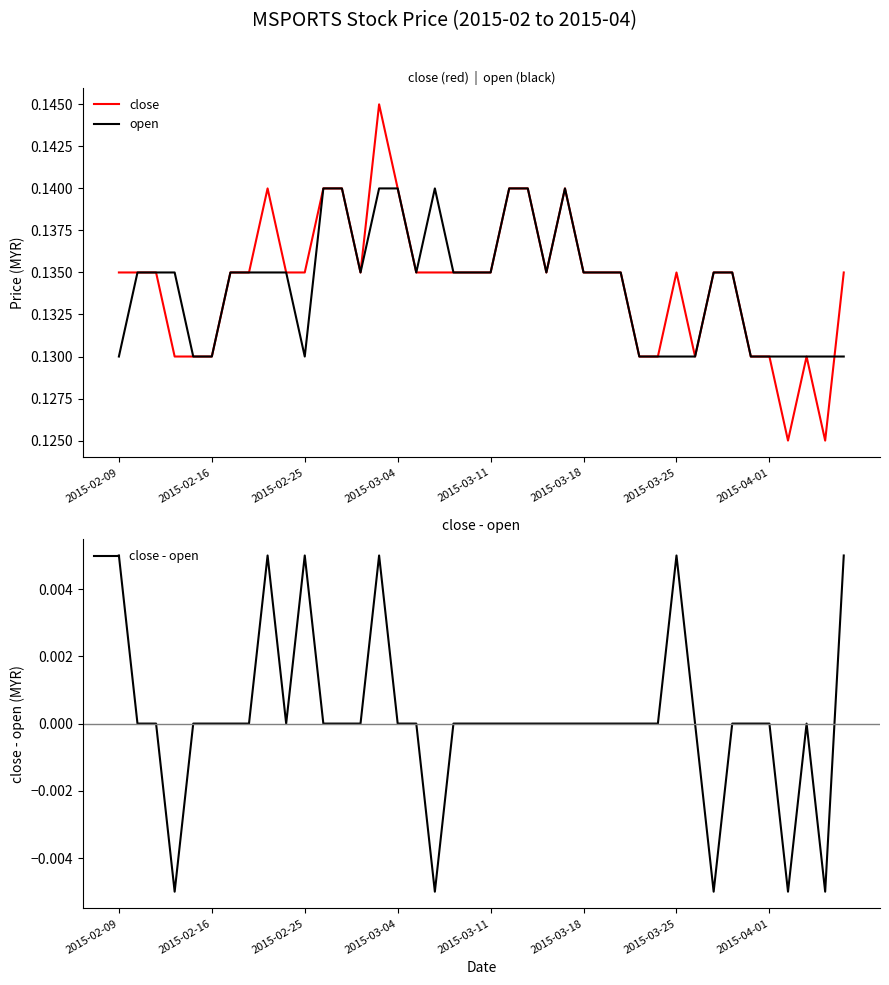

Which series has the largest total across all categories?

close